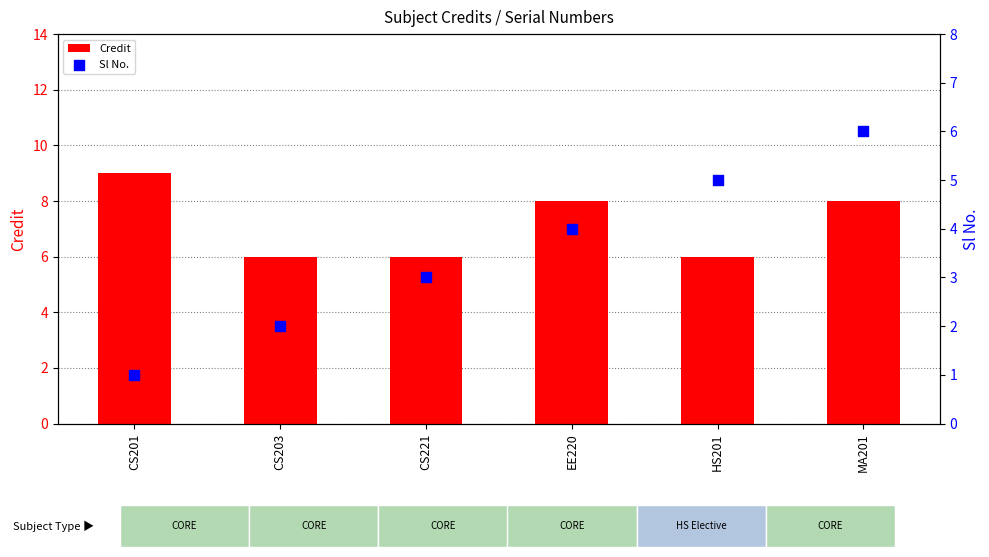

What are all the series names shown in the legend?

Credit, Sl No.